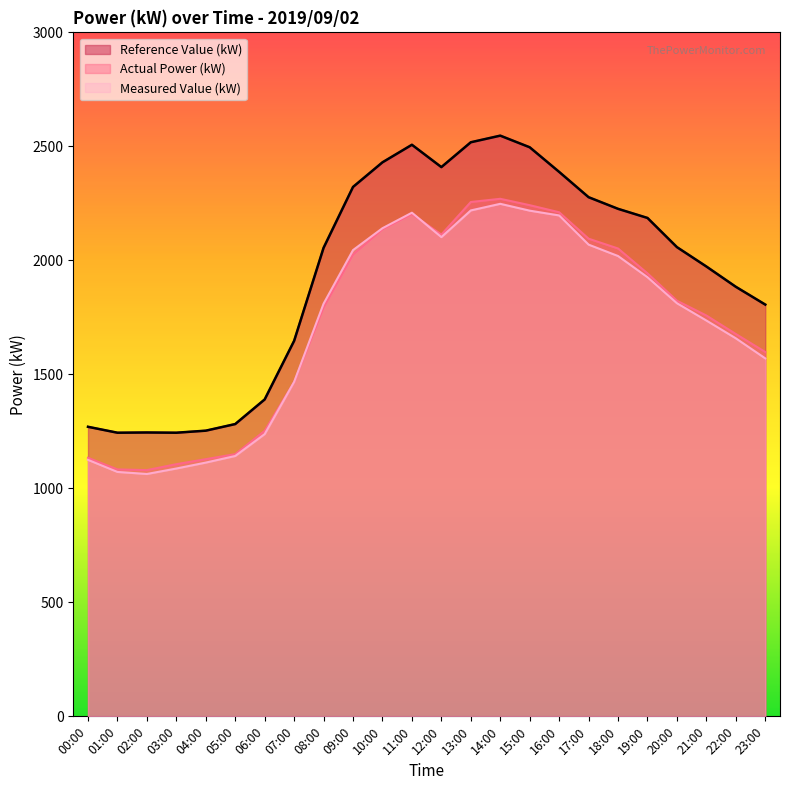

List the labels in order of Measured Value (kW) value, smallest first.

02:00, 01:00, 03:00, 04:00, 00:00, 05:00, 06:00, 07:00, 23:00, 22:00, 21:00, 08:00, 20:00, 19:00, 18:00, 09:00, 17:00, 12:00, 10:00, 16:00, 11:00, 15:00, 13:00, 14:00